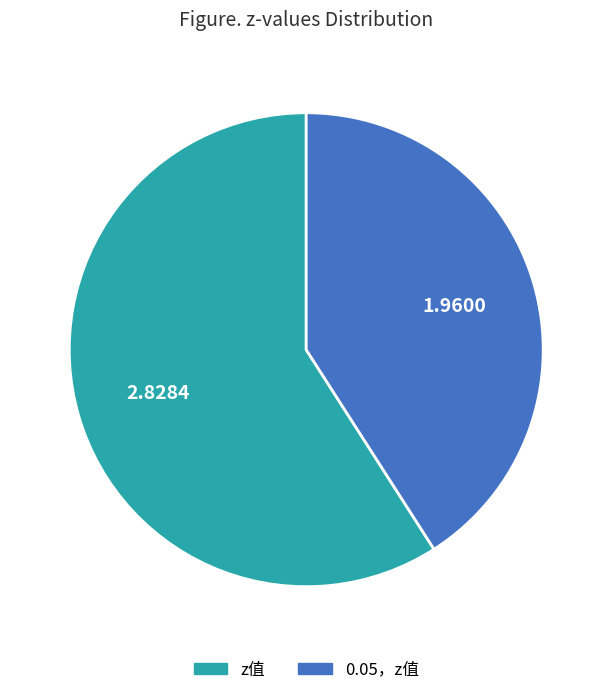

Rank the categories by value from highest to lowest.

z值, 0.05，z值